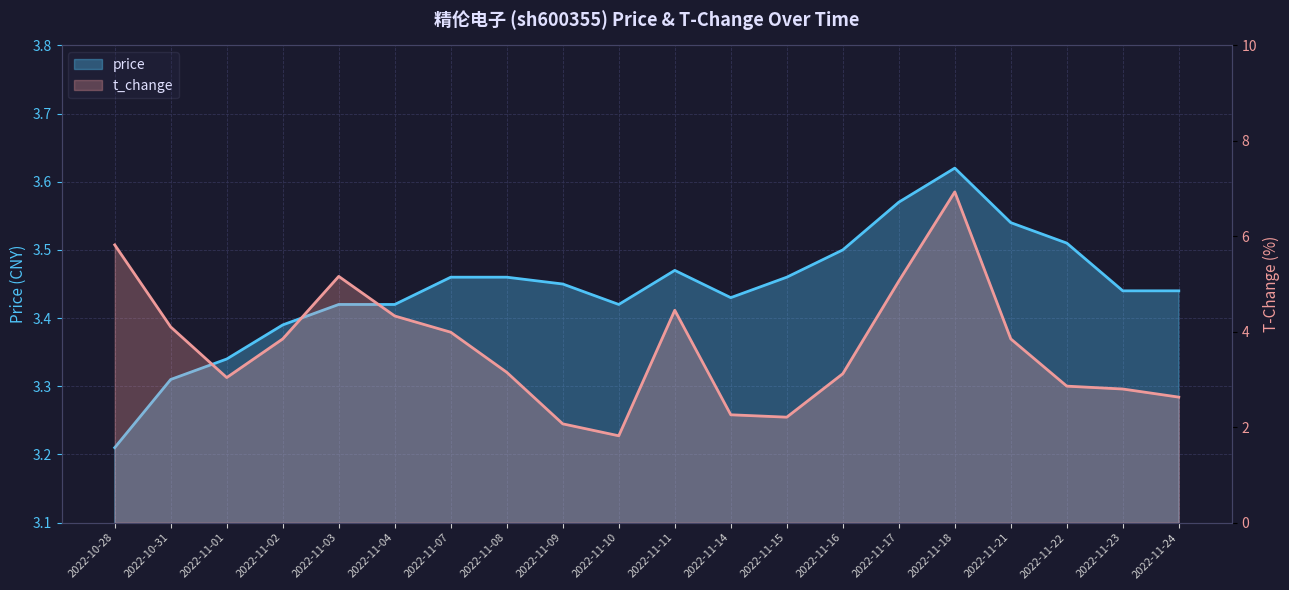

What are all the series names shown in the legend?

price, t_change